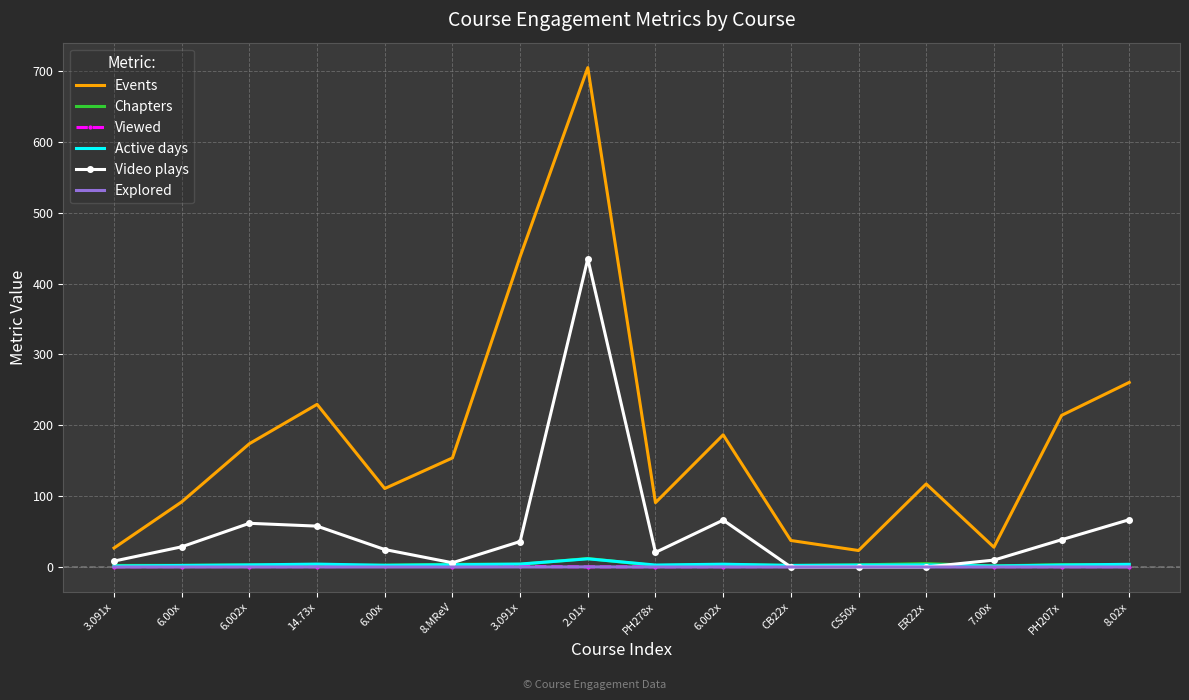

What are all the series names shown in the legend?

Events, Chapters, Viewed, Active days, Video plays, Explored